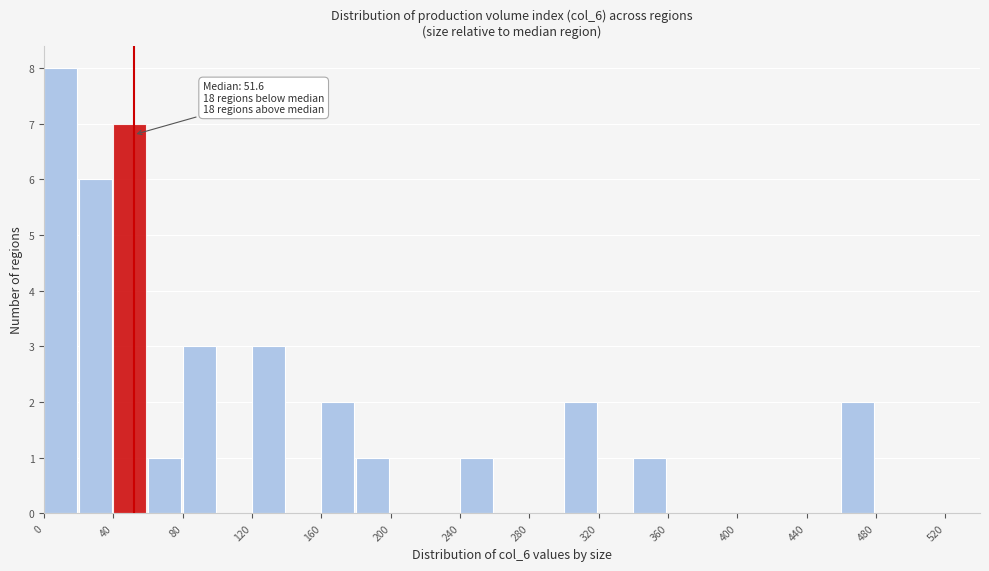

Over which range of the x-axis is the bar tallest?

0 to 20